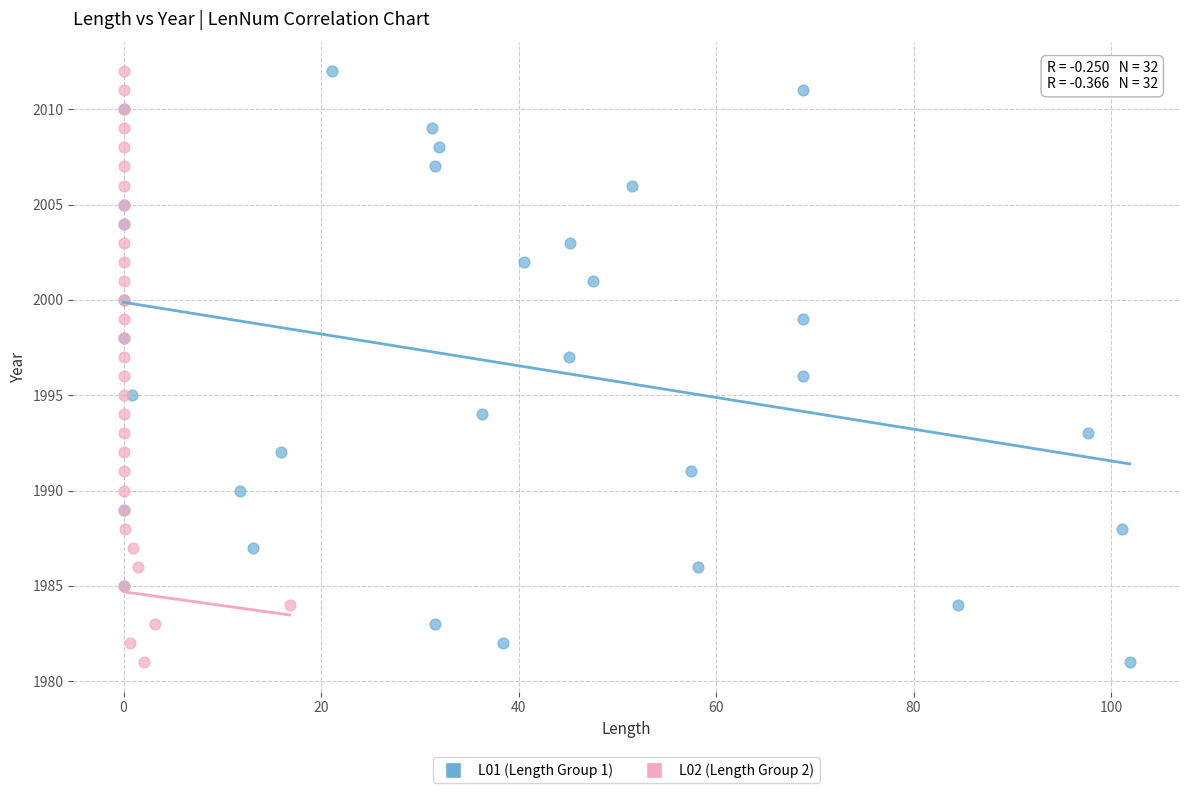

What are all the series names shown in the legend?

L01 (Length Group 1), L02 (Length Group 2)